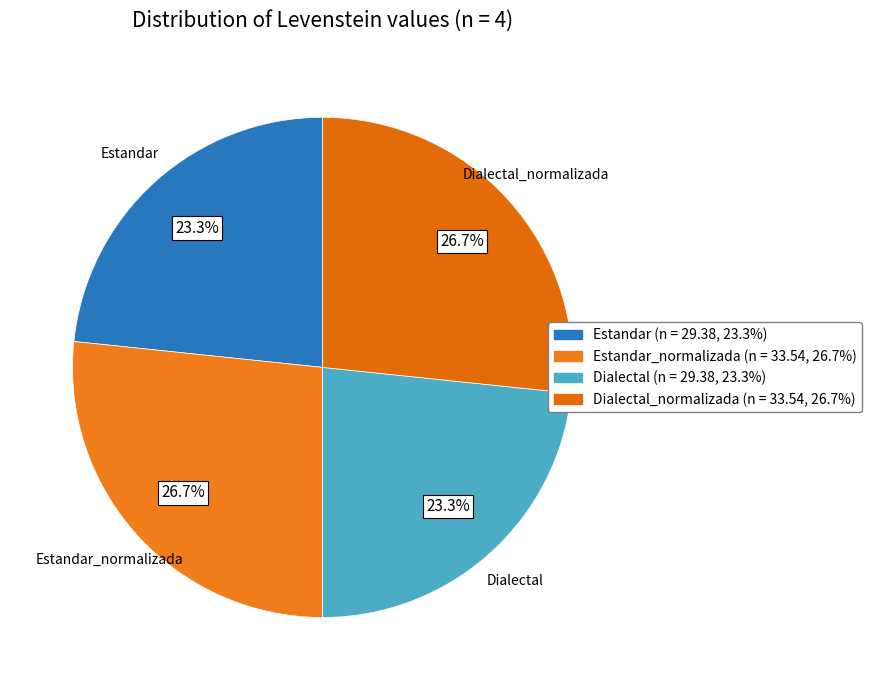

How many segments does this pie chart have?

4